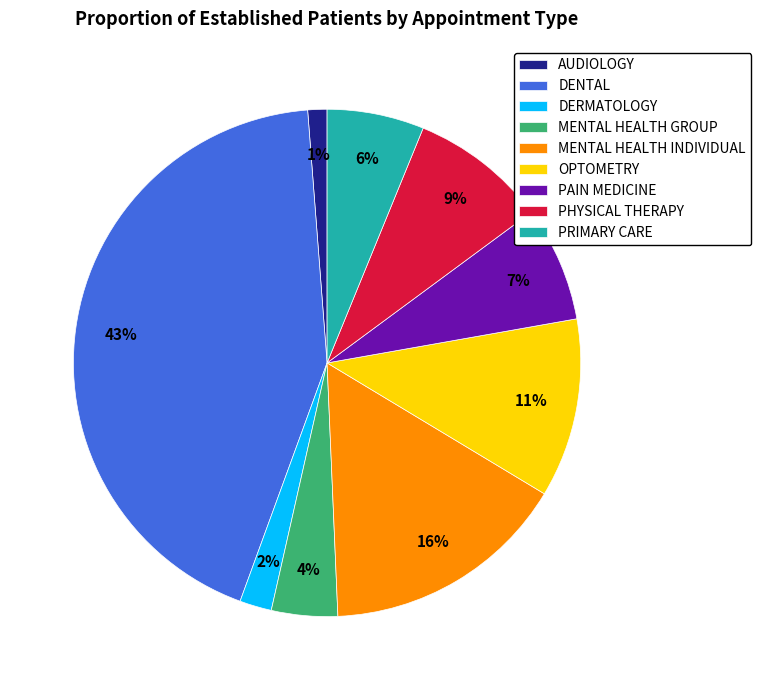

What percentage is the DERMATOLOGY slice, to the nearest percent?

2%